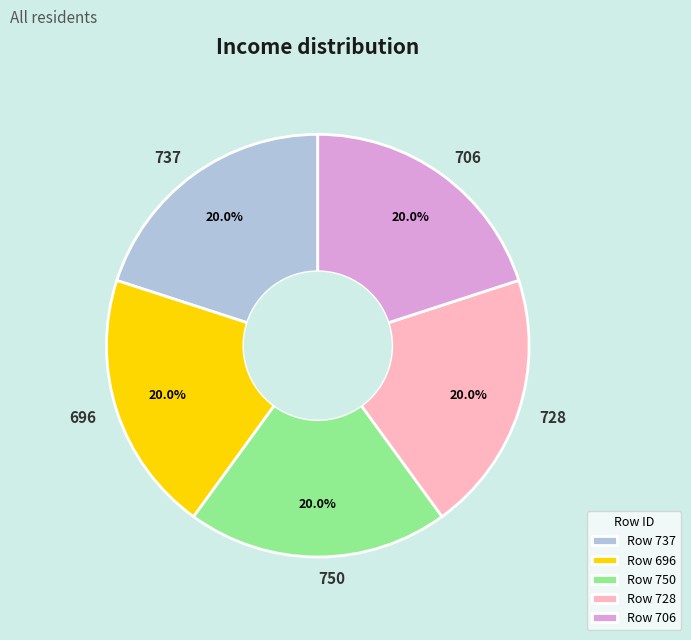

Is the sum of 706 and 728 greater than half?

No